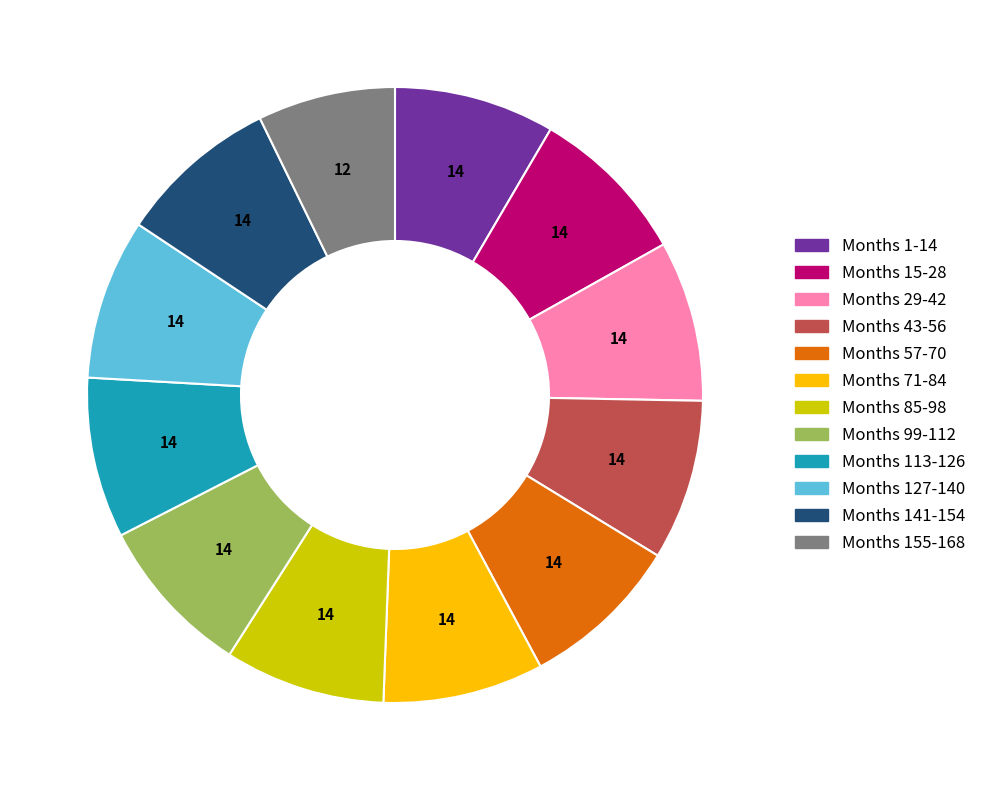

Is there any slice that represents more than half of the pie?

No